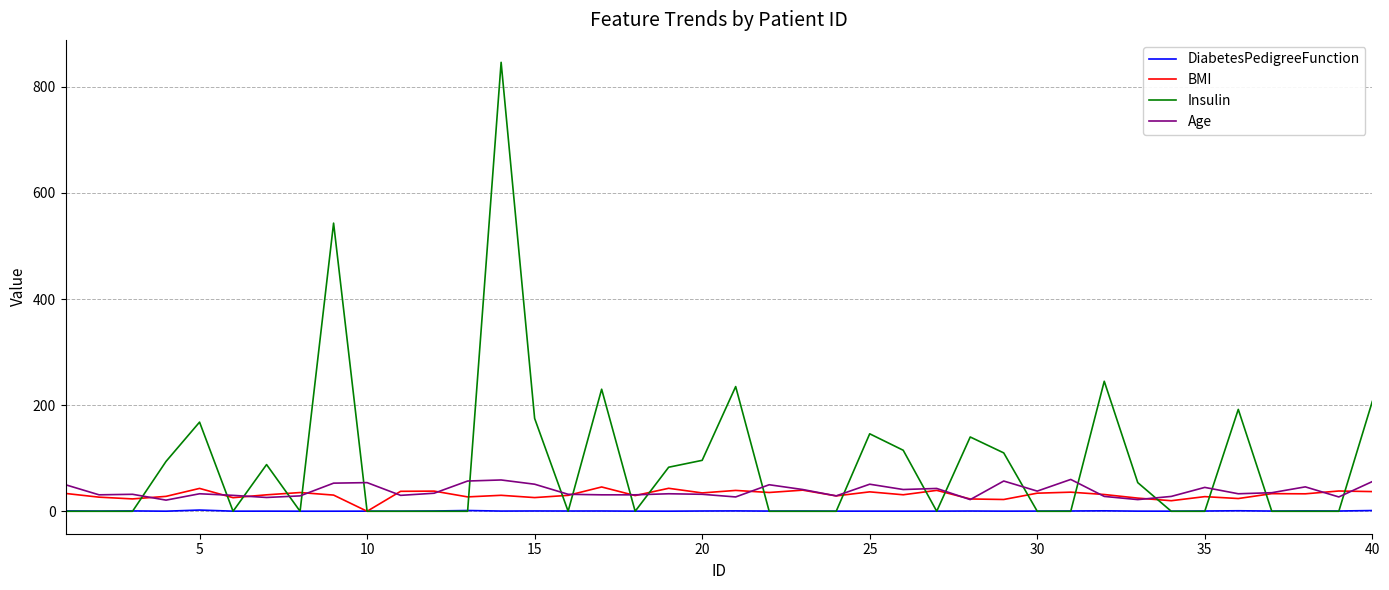

After their last crossing, which series has the higher values: Insulin or DiabetesPedigreeFunction?

Insulin